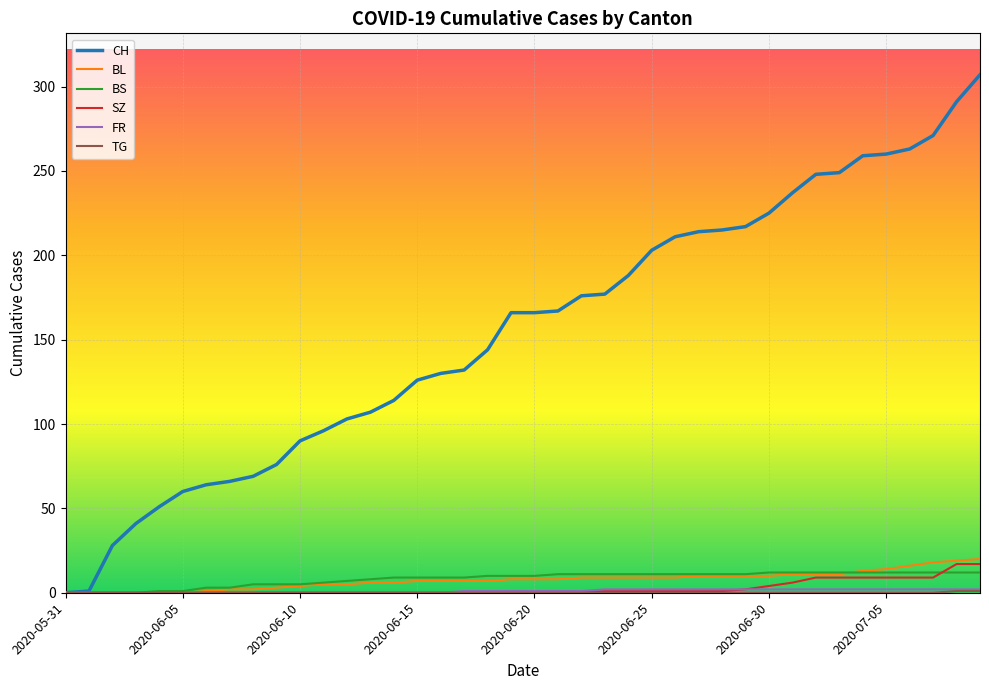

Which series ends up on top after the final intersection of BL and BS?

BL